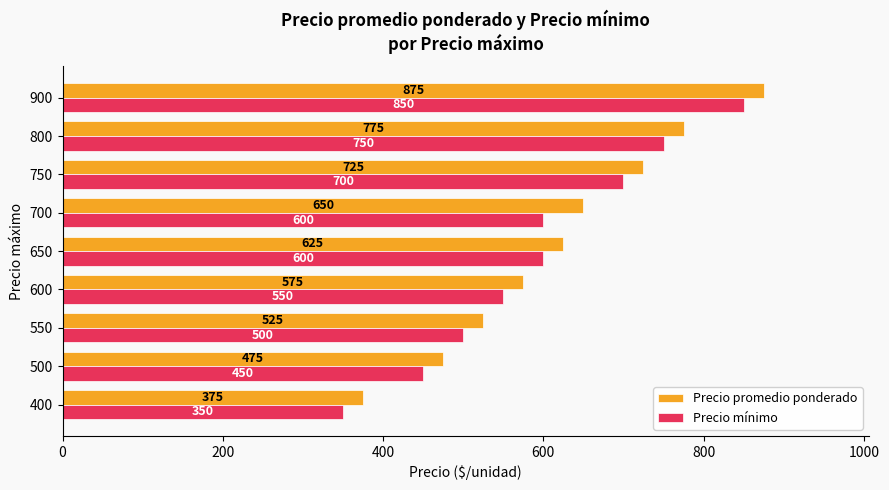

Is it true that Precio promedio ponderado equals 650 at 700?

True